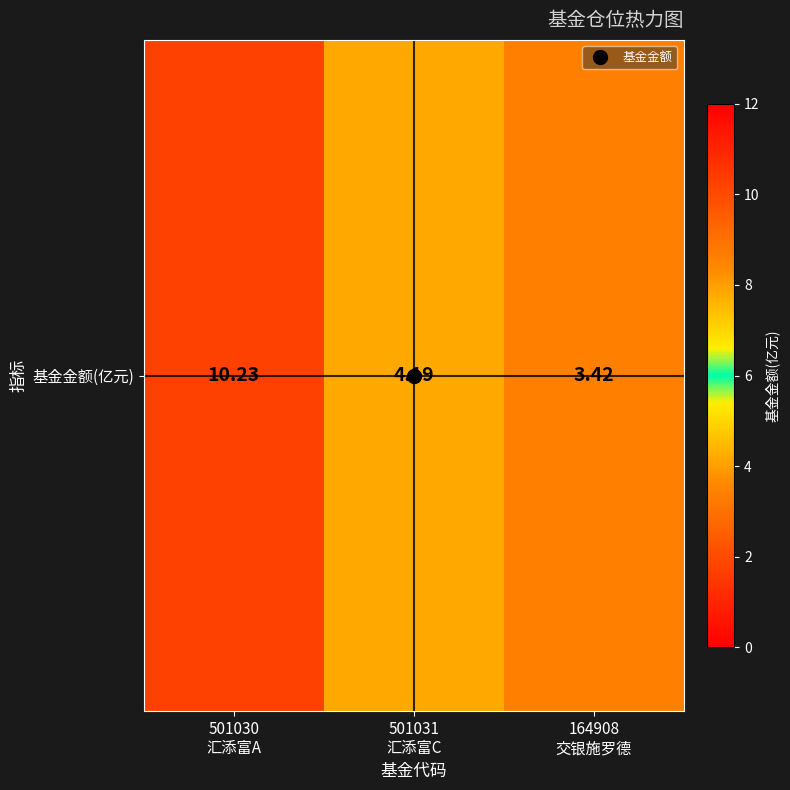

Reading right to left, what are all the values shown in this chart?

3.4	4.2	10.2